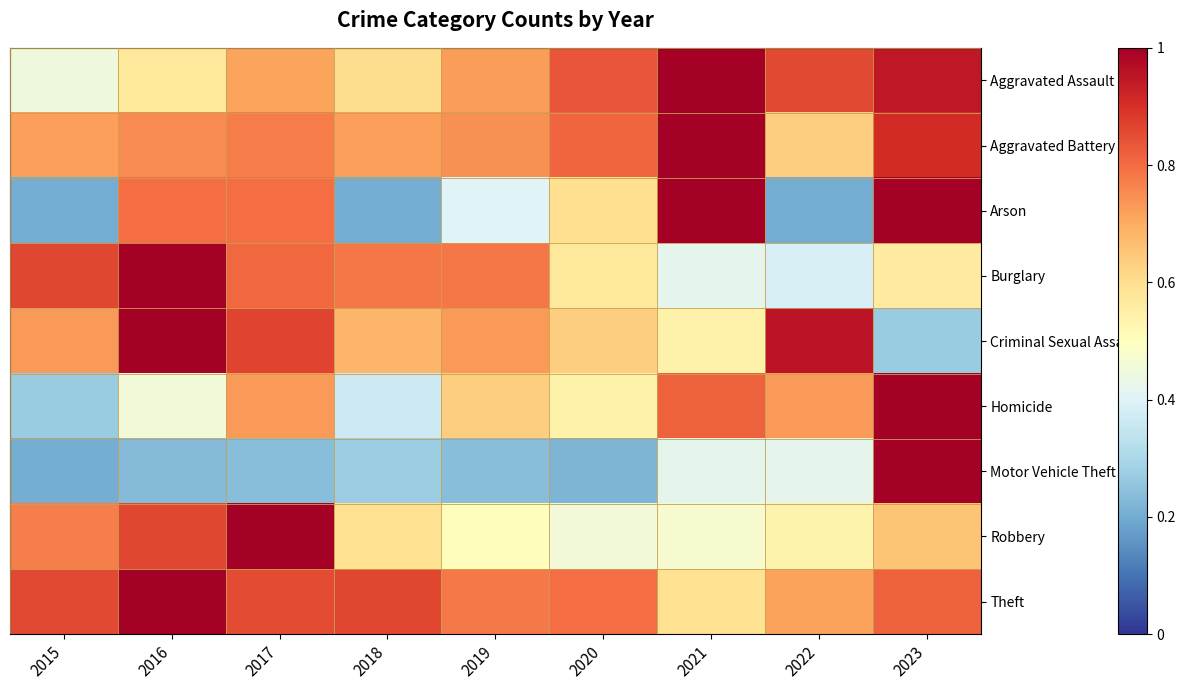

Between 2015 and 2016, which series saw the biggest shift?

Arson